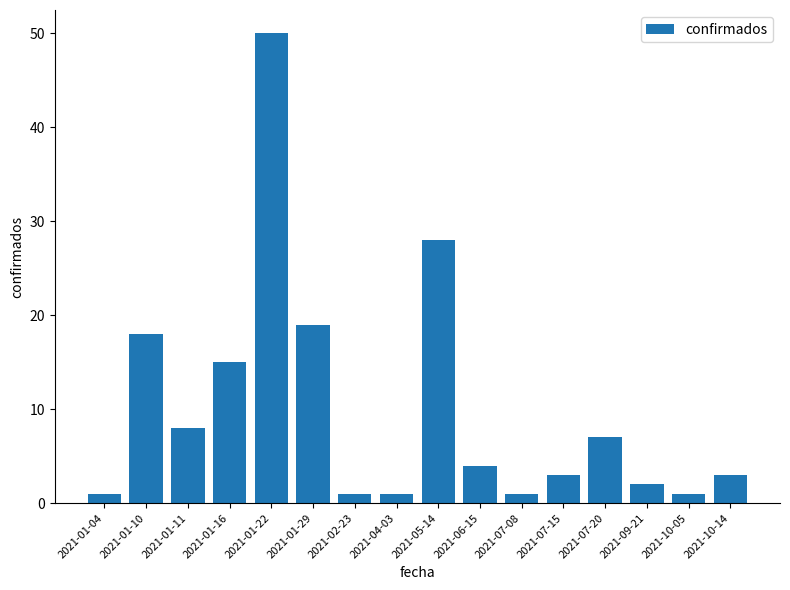

Are the bars horizontal?

No